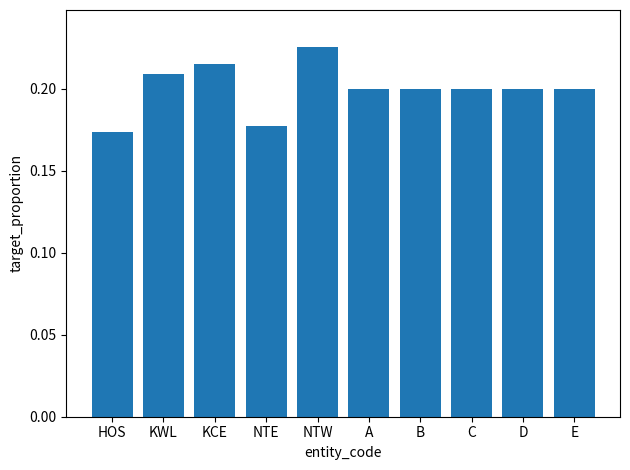

Count the values in the range 0 to 1.

10